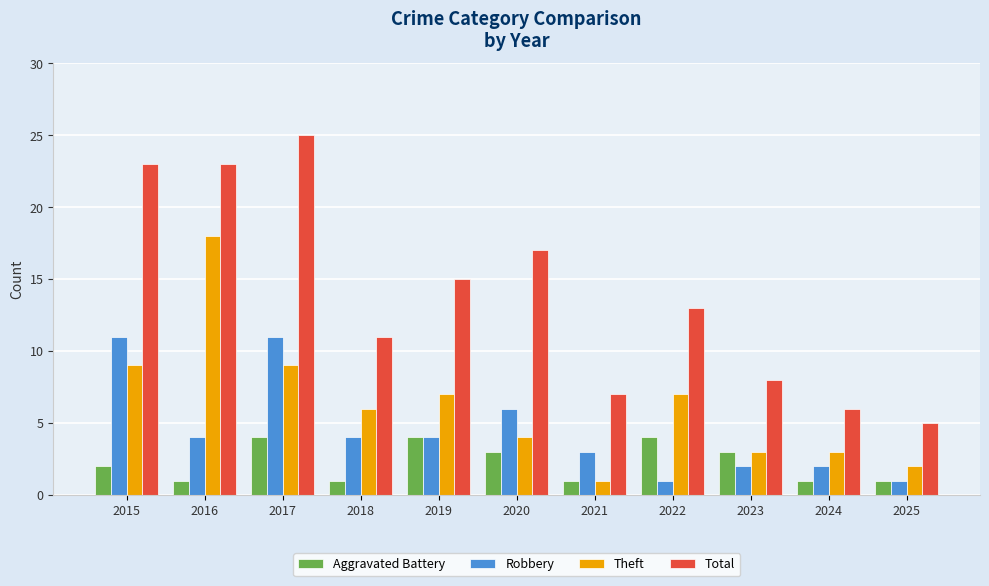

How many bars are there in each group?

4